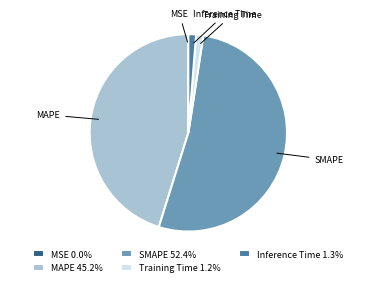

Do Inference Time and SMAPE together represent more than half of the pie?

Yes